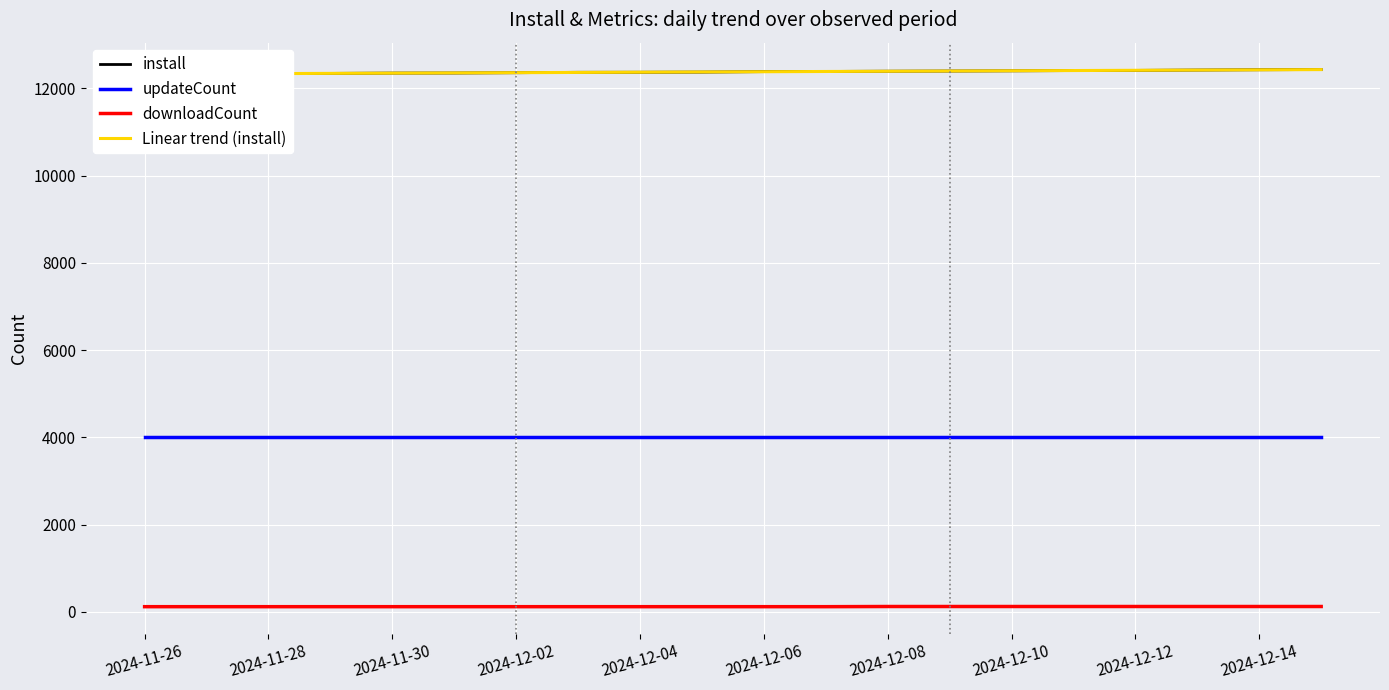

What is the sum of the updateCount values at 11 and 19?

8022.0